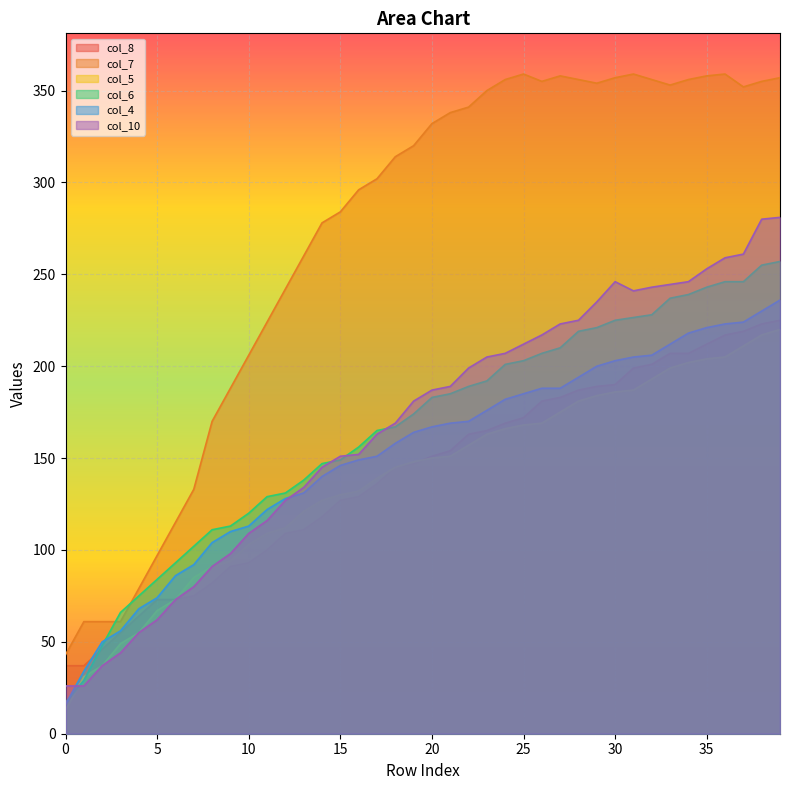

True or false: col_4 and col_5 cross at least once.

False